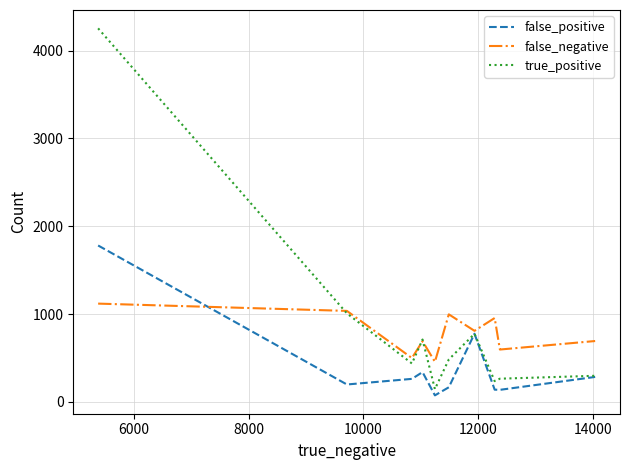

How many lines are shown in the chart?

3